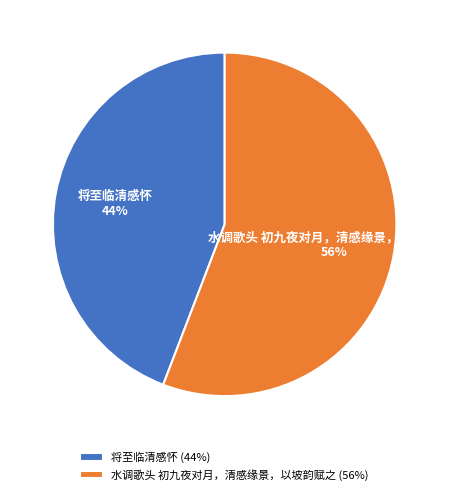

Is the sum of 将至临清感怀 and 水调歌头 初九夜对月，清感缘景，以坡韵赋之 greater than half?

Yes